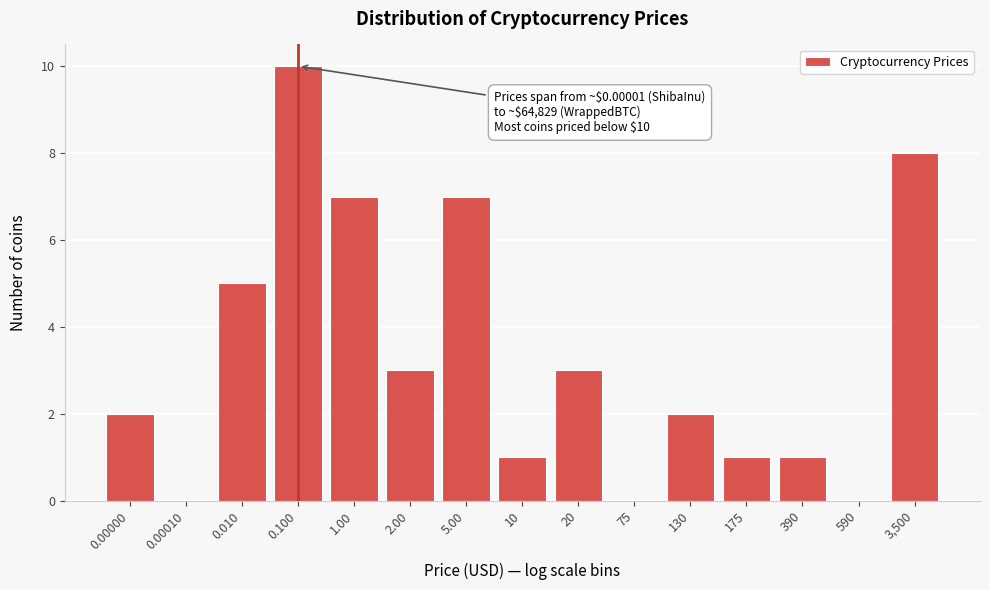

Reading left to right, what are all the values shown in this chart?

0.00000=2	0.00010=0	0.010=5	0.100=10	1.00=7	2.00=3	5.00=7	10=1	20=3	75=0	130=2	175=1	390=1	590=0	3,500=8